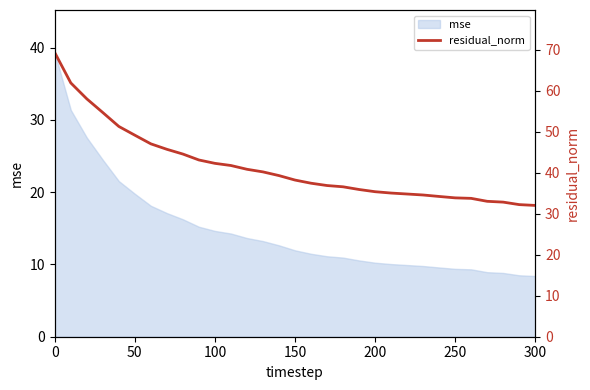

What is the lowest value of the mse series?

8.4